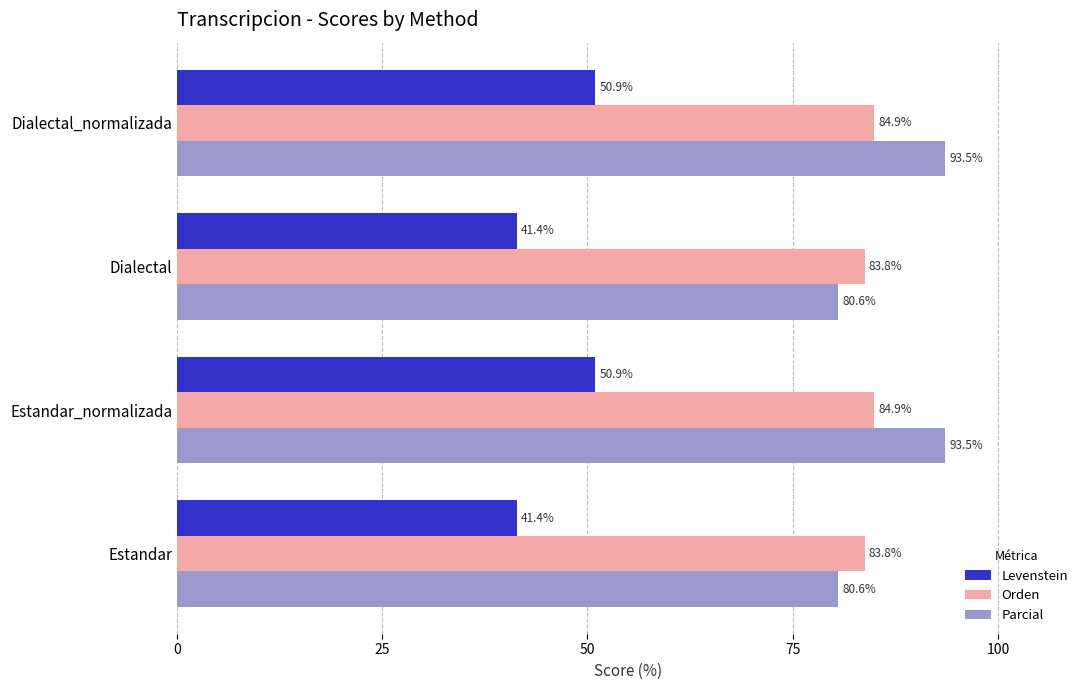

At Estandar_normalizada, list the series in order from smallest to largest.

Levenstein, Orden, Parcial